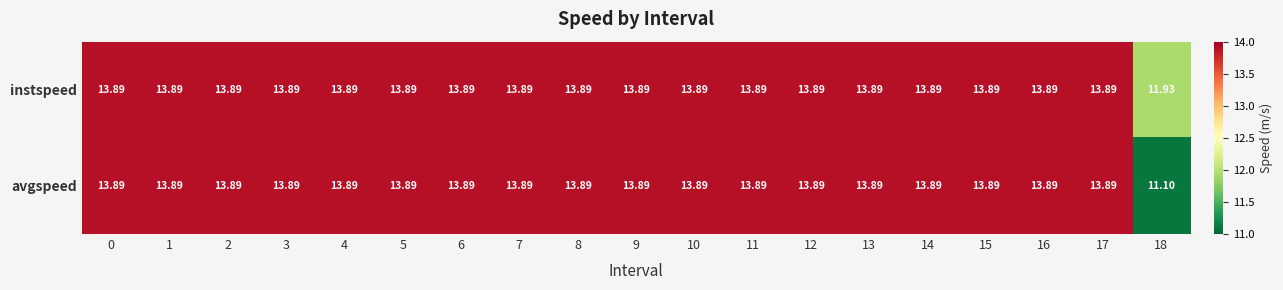

Rank the series by their average value, from highest to lowest.

instspeed, avgspeed